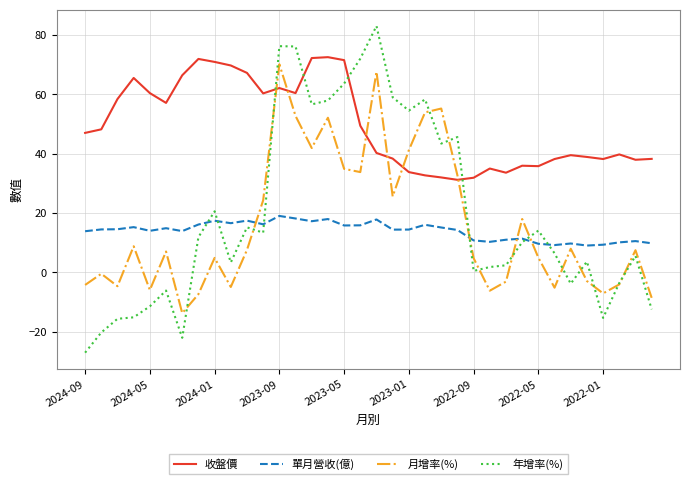

What is the maximum value shown in the chart?

83.0